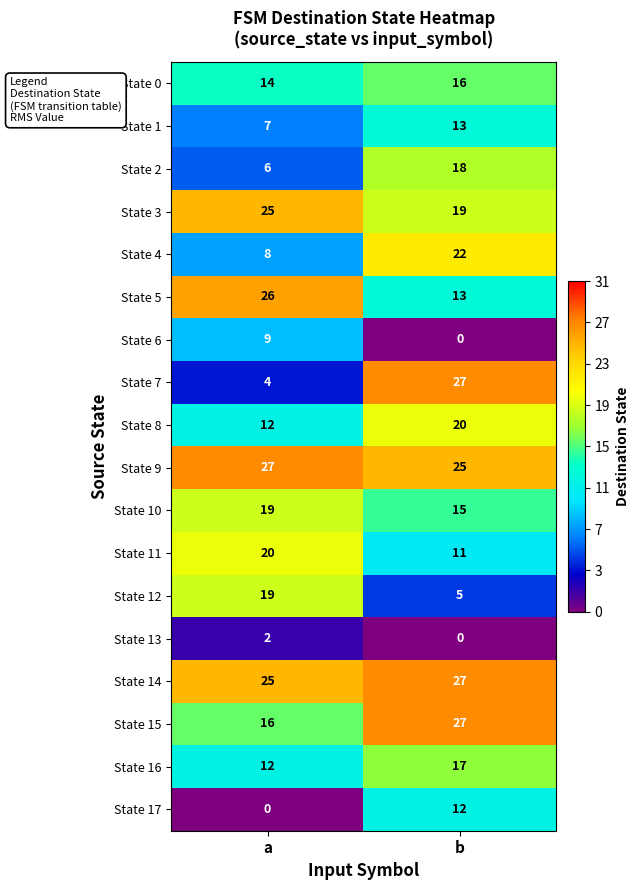

What is the sum of the State 3 values at b and a?

44